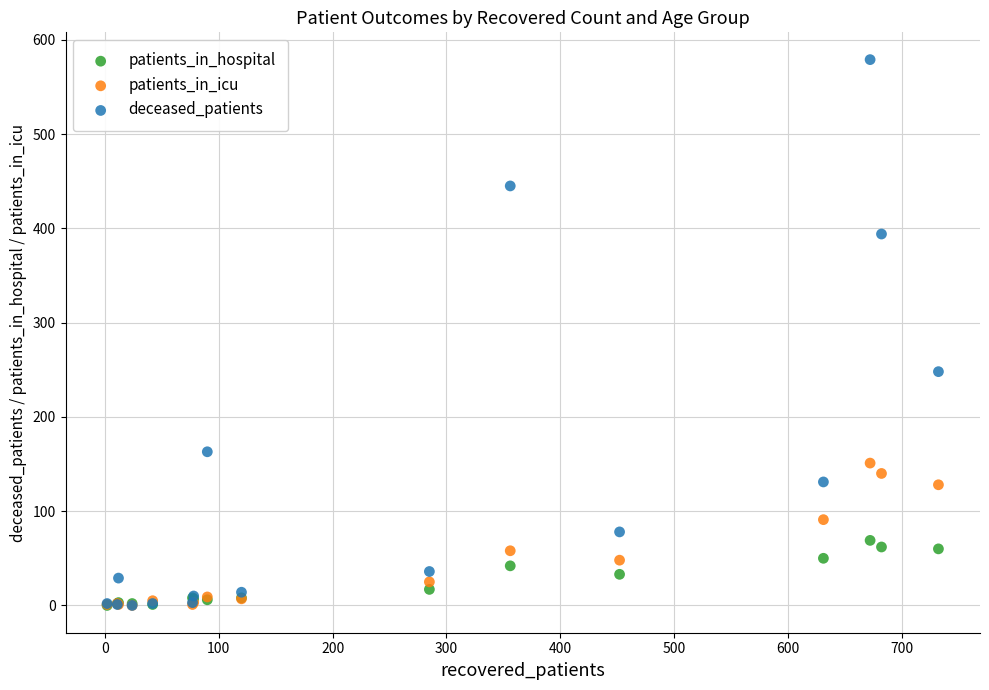

Which series has the widest spread of Y values?

deceased_patients